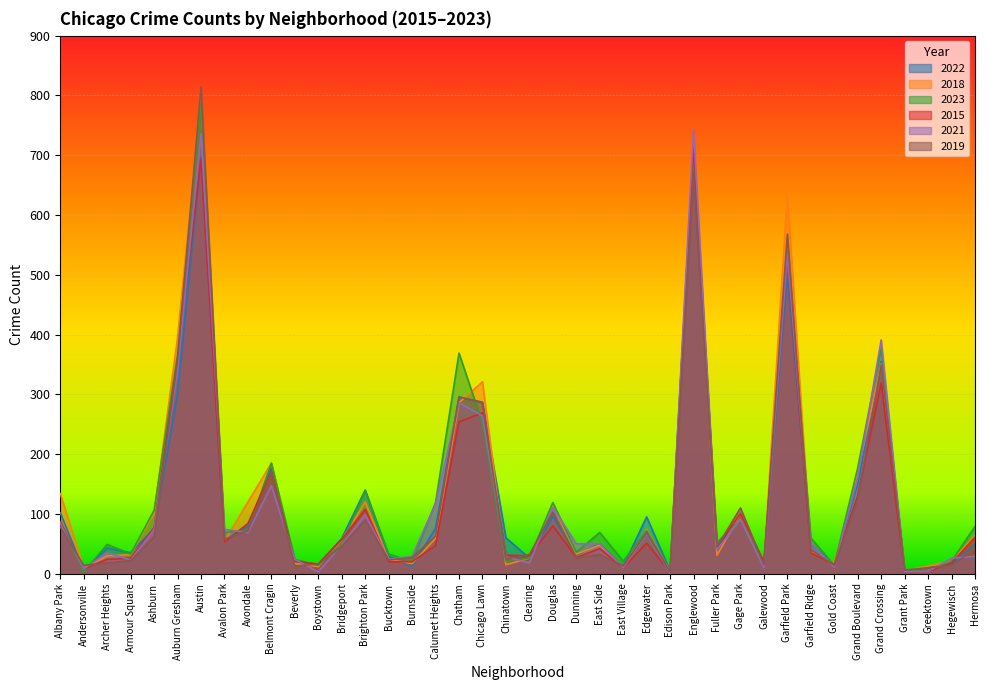

Which category has the highest value in the 2023 series?

Austin